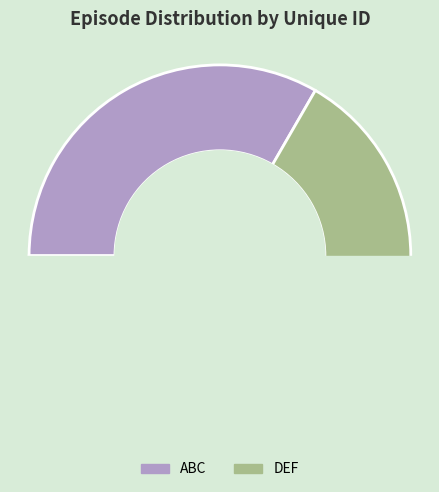

To the nearest percent, what is the difference between the ABC and DEF slice percentages?

33%